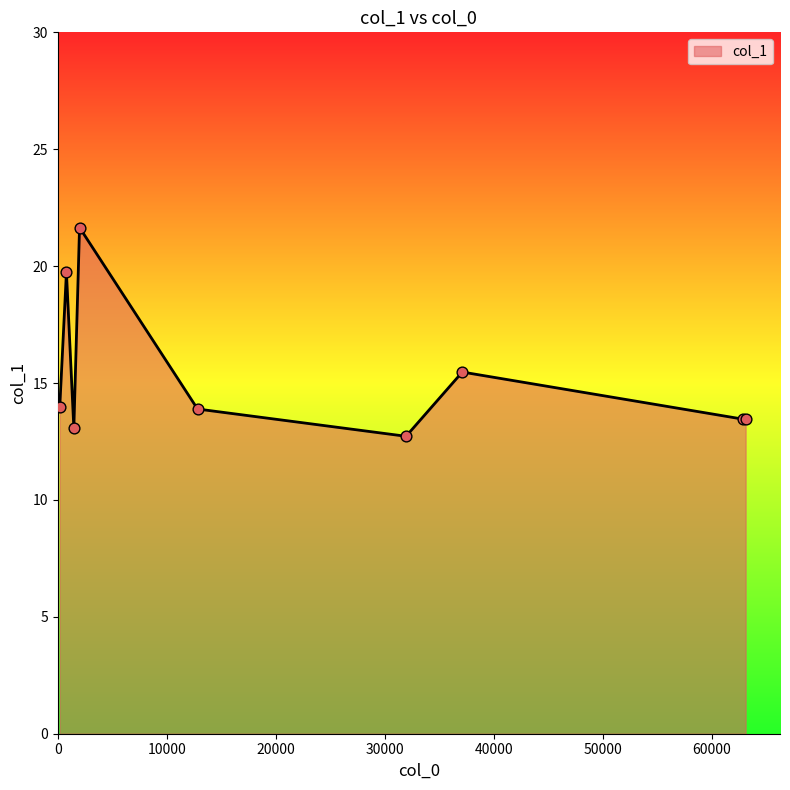

What is the difference between the maximum and minimum values?

8.9